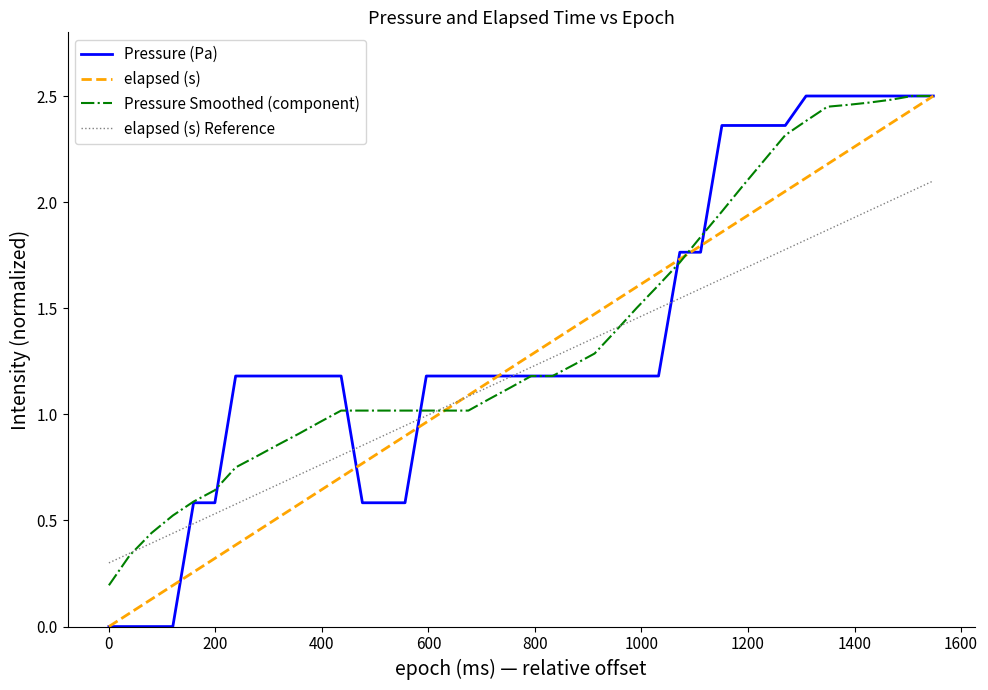

What are all the series names shown in the legend?

Pressure (Pa), elapsed (s), Pressure Smoothed (component), elapsed (s) Reference